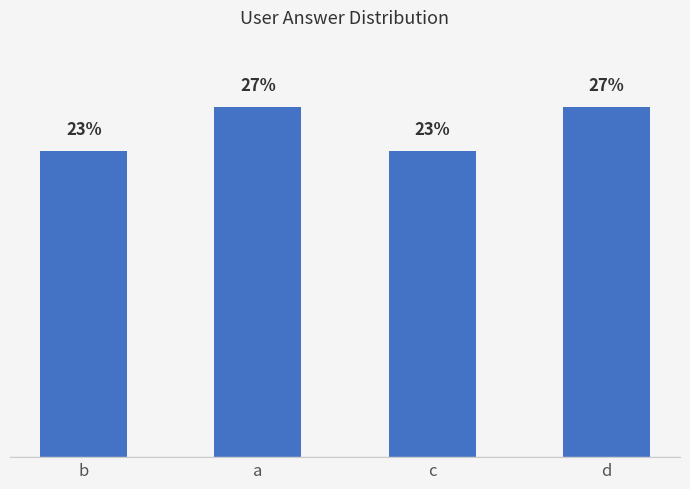

Rank the categories by value from highest to lowest.

a, d, b, c